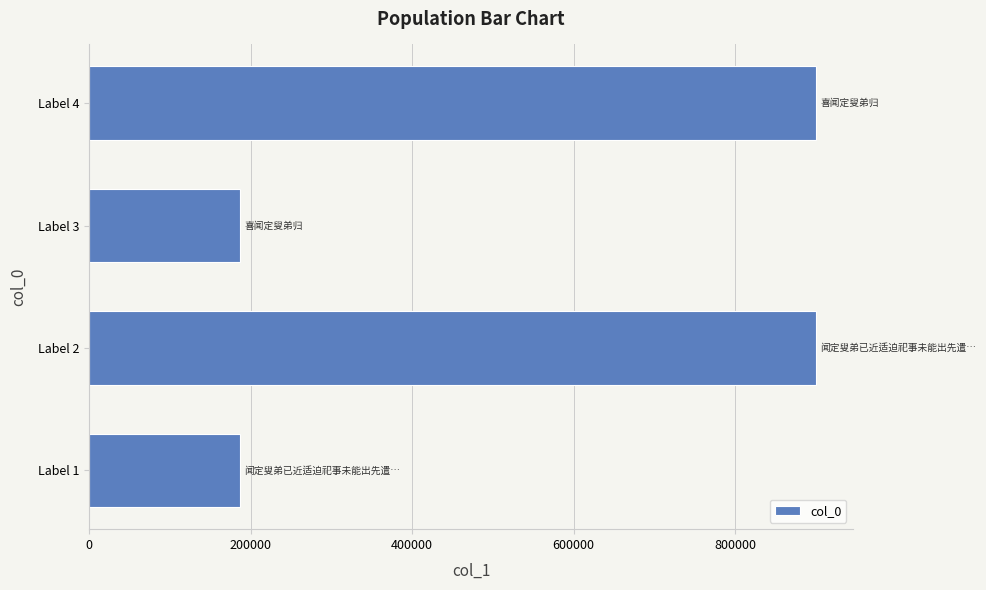

What is the greatest value displayed?

900466